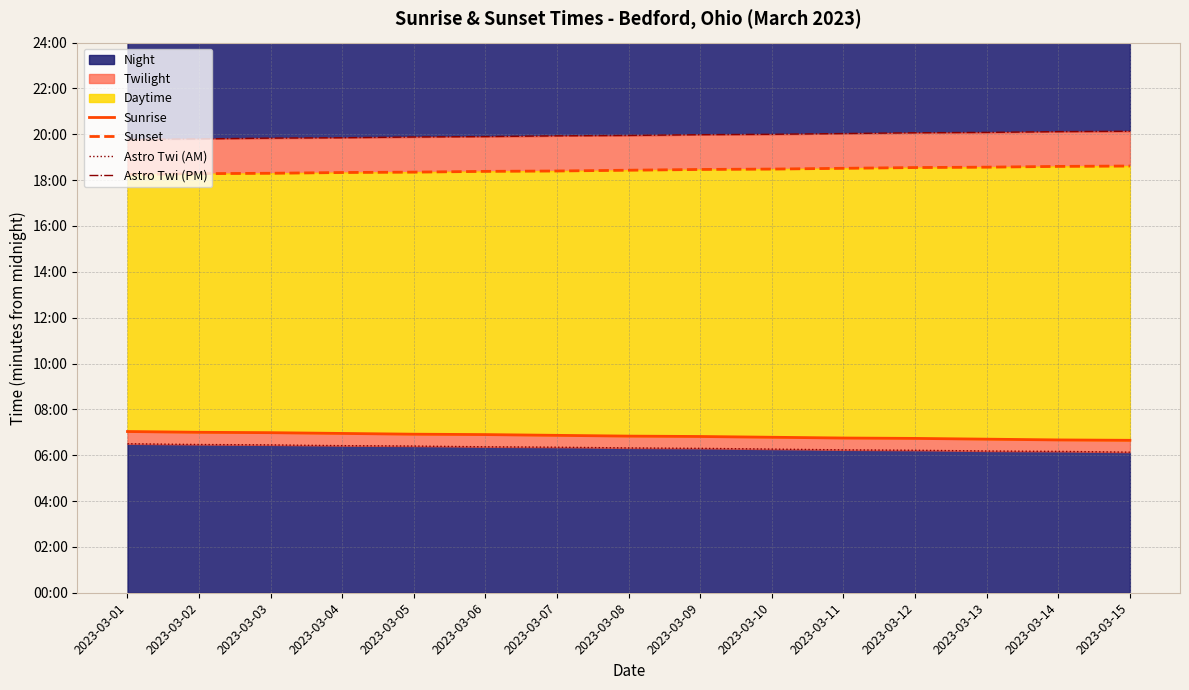

What is the sum of the Sunrise values at 2023-03-04 and 2023-03-03?

836